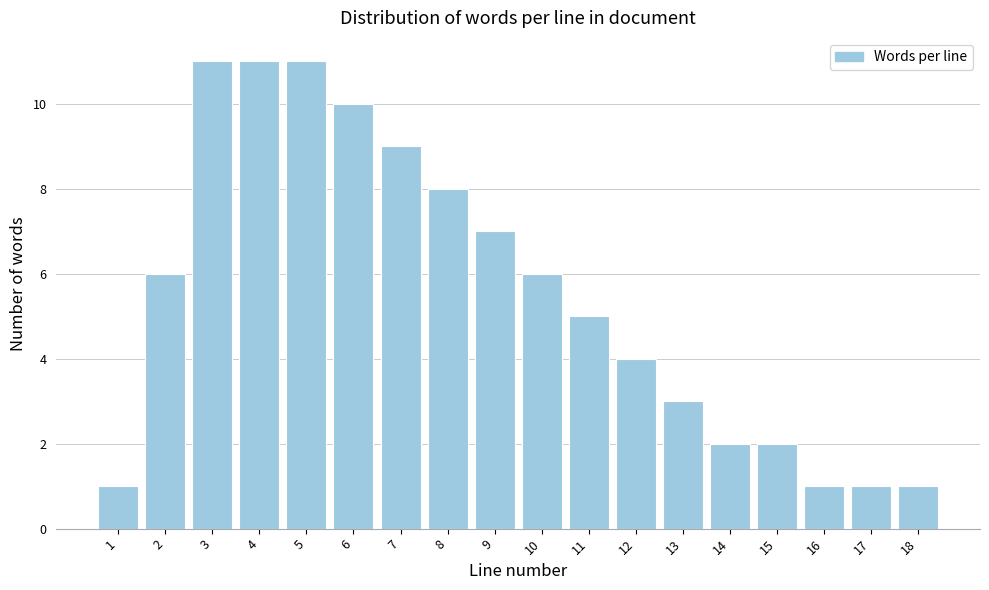

Reading left to right, extract all data points from this chart.

1	6	11	11	11	10	9	8	7	6	5	4	3	2	2	1	1	1